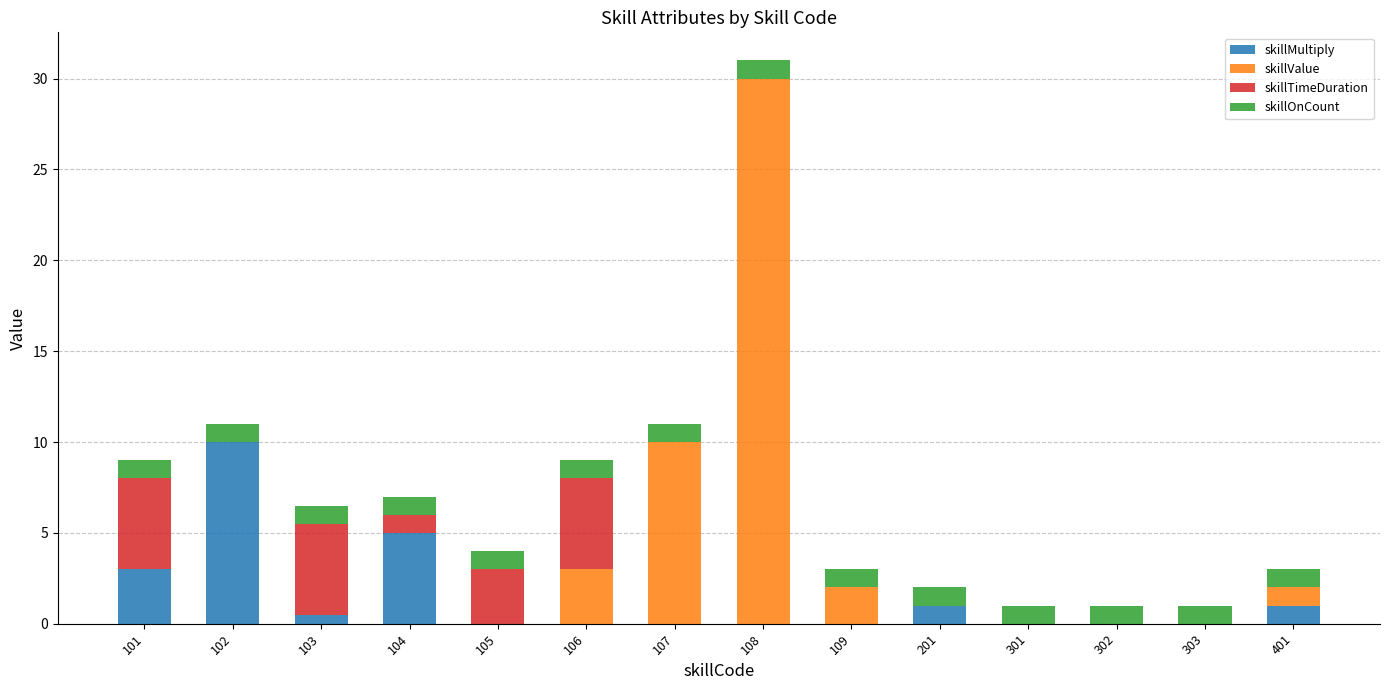

What are all the series names shown in the legend?

skillMultiply, skillValue, skillTimeDuration, skillOnCount